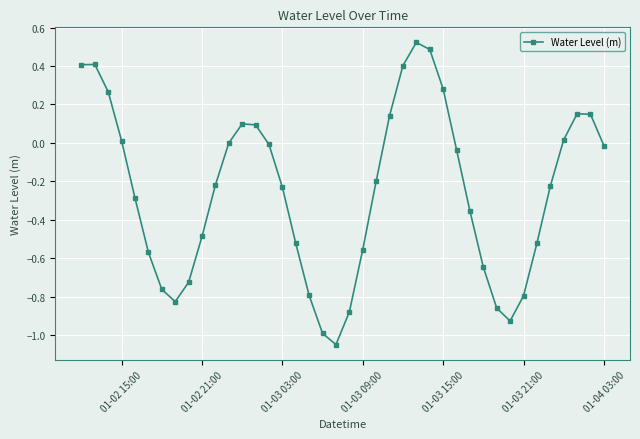

How many points are lower than both their immediate neighbors (excluding endpoints)?

3